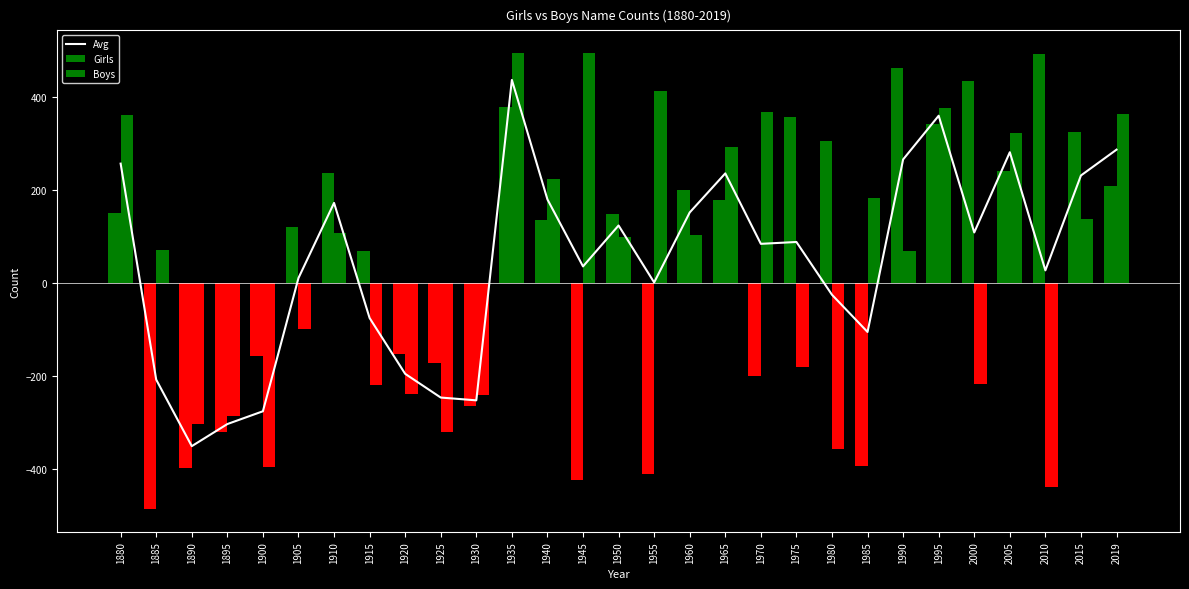

Count the number of data series in this chart.

3